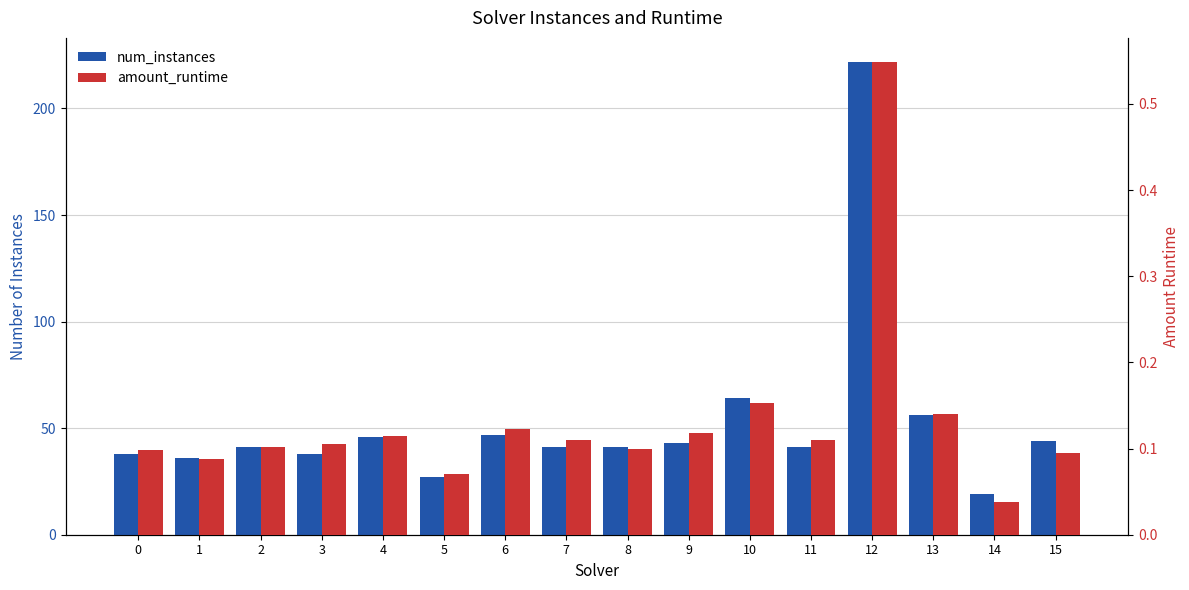

What are all the series names shown in the legend?

num_instances, amount_runtime